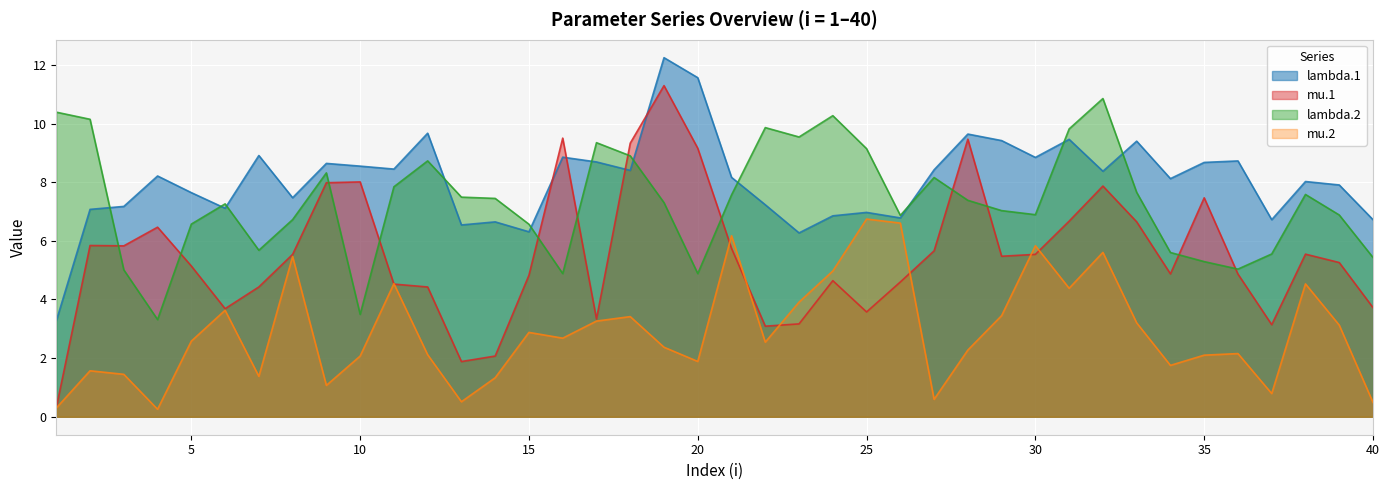

Which category has the lowest value in the lambda.1 series?

1